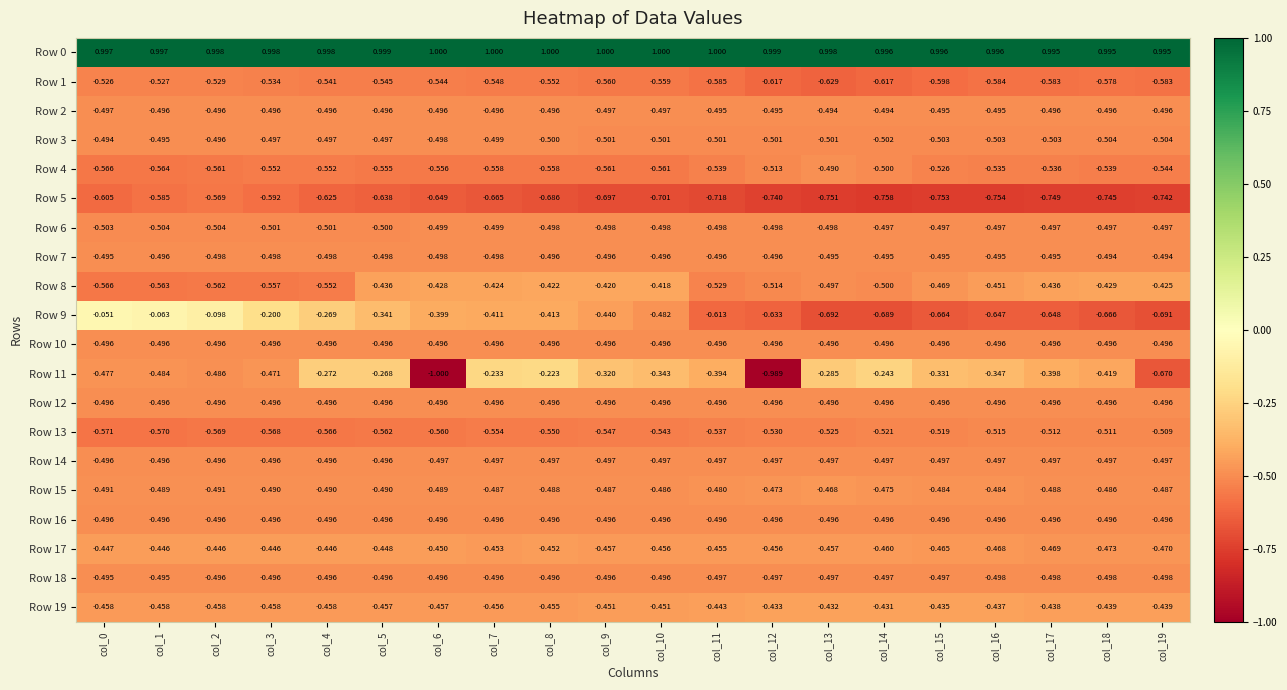

Which series changed the most between col_4 and col_17?

Row 9